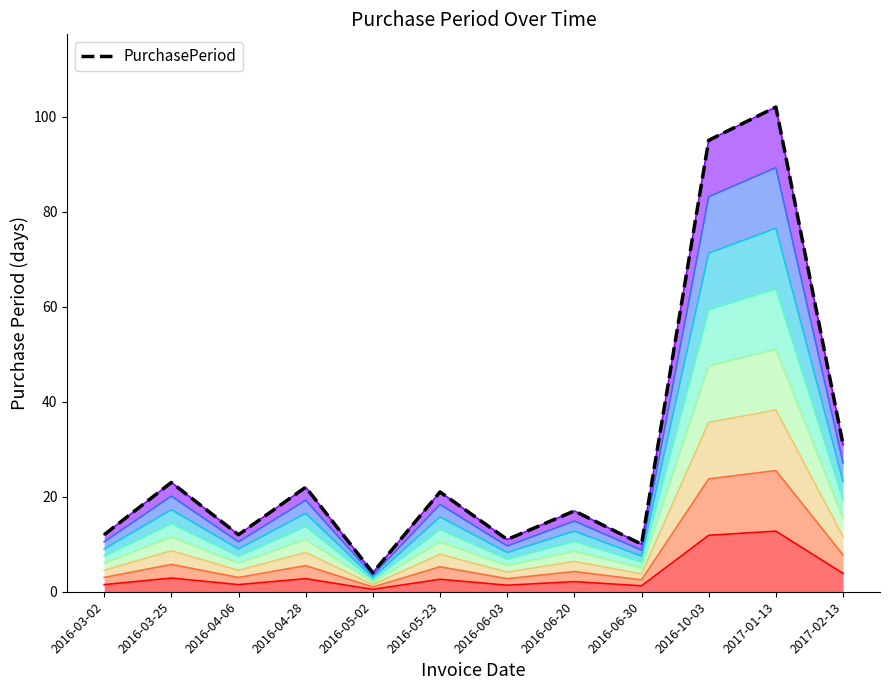

What is the average value?

30